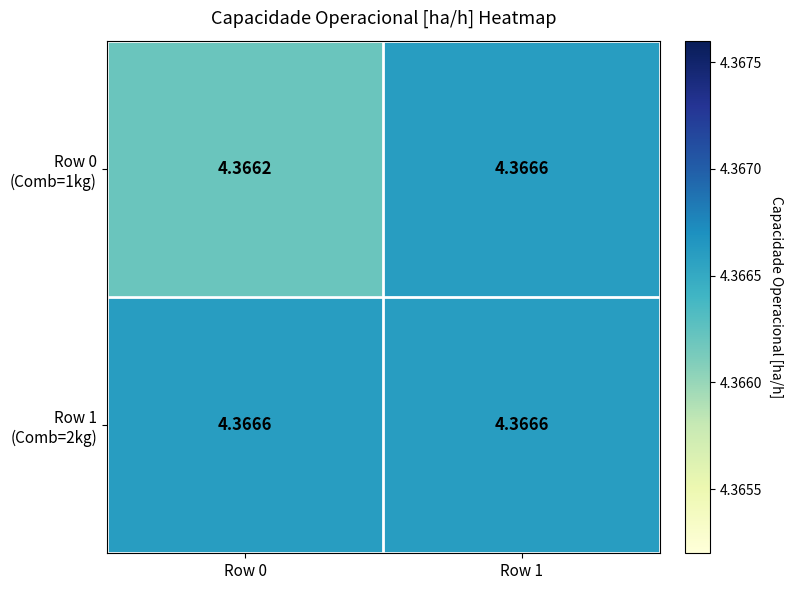

How many data points does each series have?

2